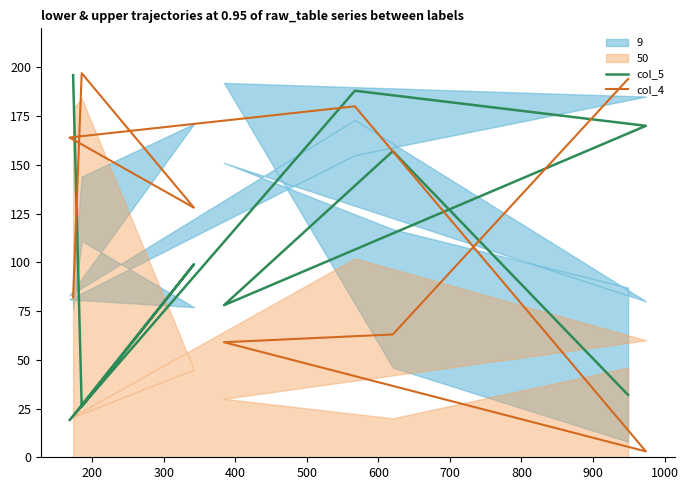

How many lines are shown in the chart?

2